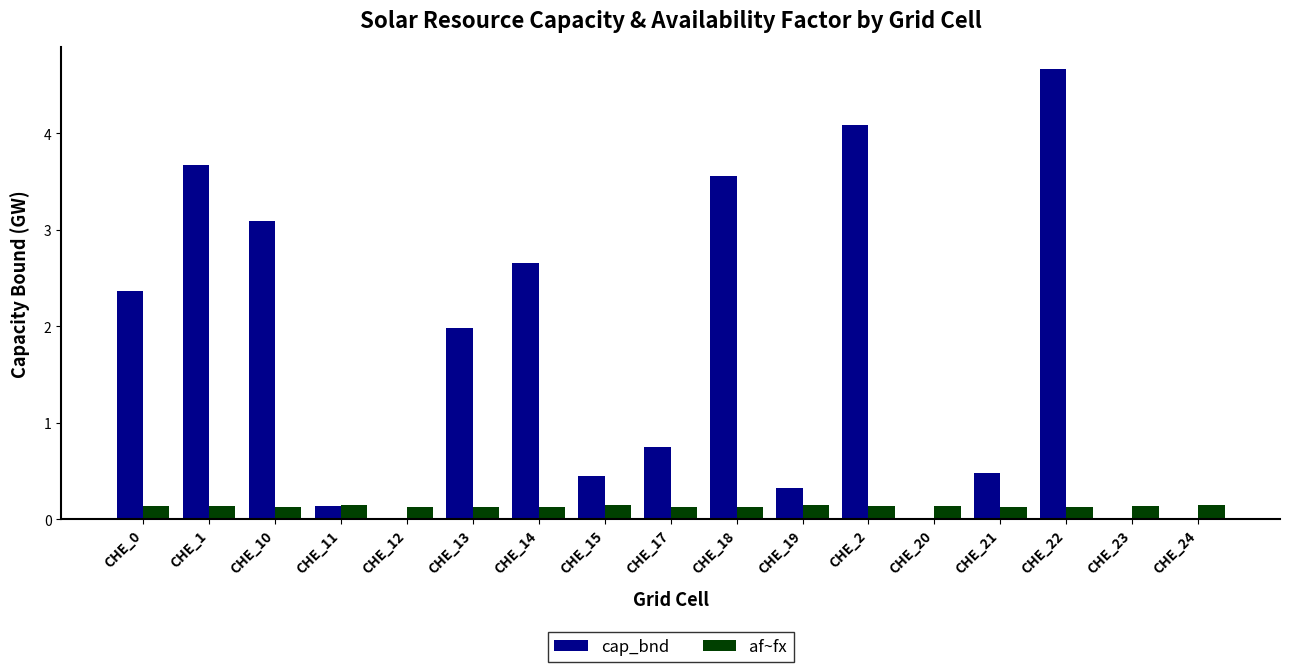

Between CHE_1 and CHE_14, which series saw the biggest shift?

cap_bnd